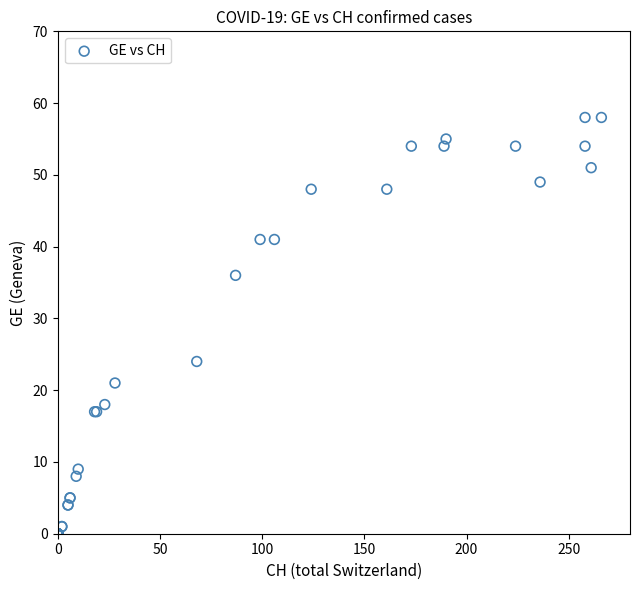

What Y value in the scatter plot is closest to 29?

24